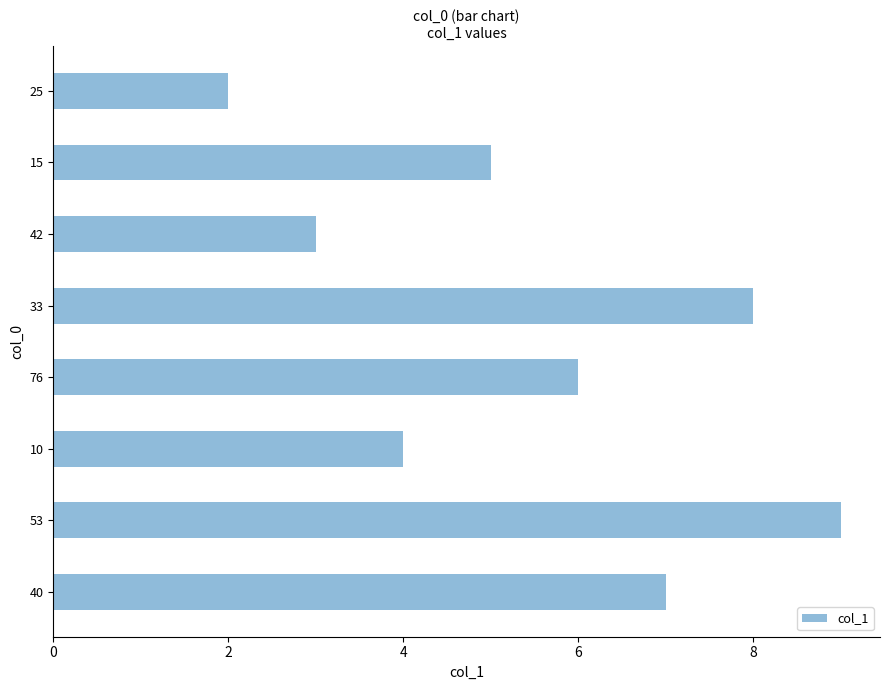

Which label corresponds to the smallest value in the chart?

25